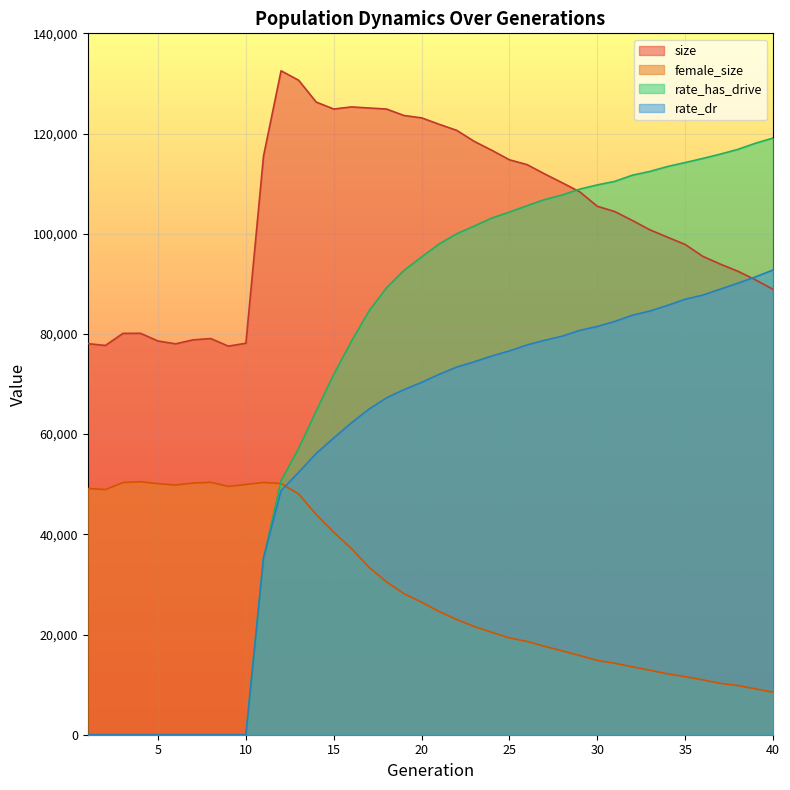

What is the difference between the highest and lowest values at 16?

88147.0